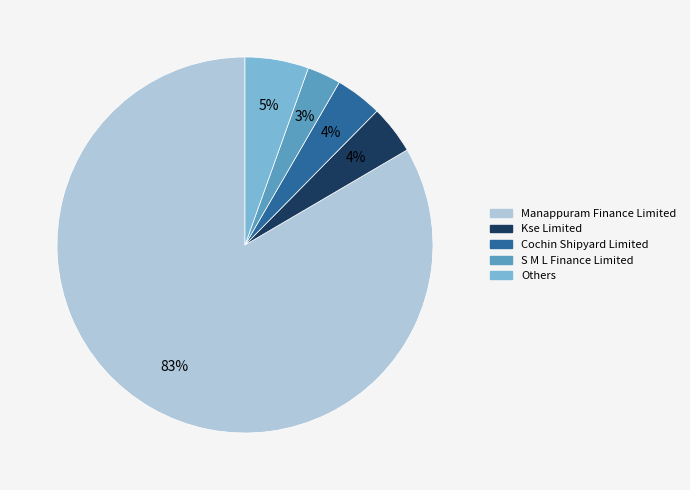

To the nearest percent, what is the average slice percentage?

20%